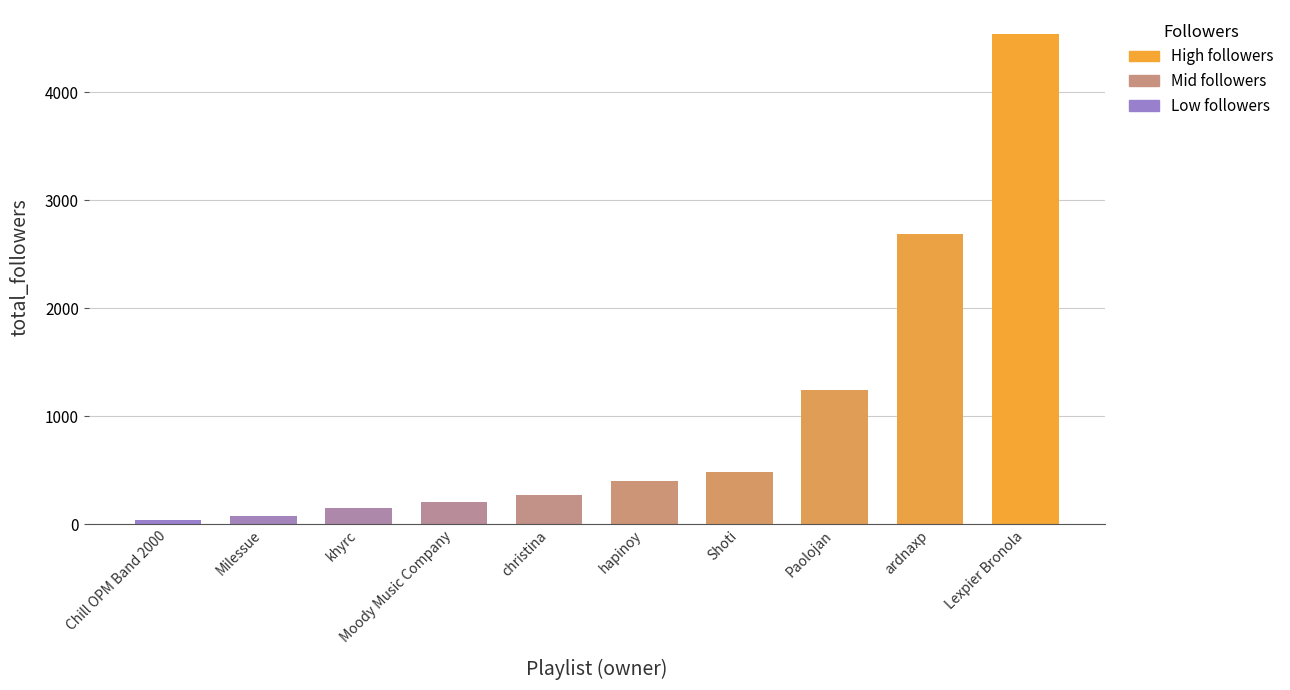

Does the chart contain any negative values?

No